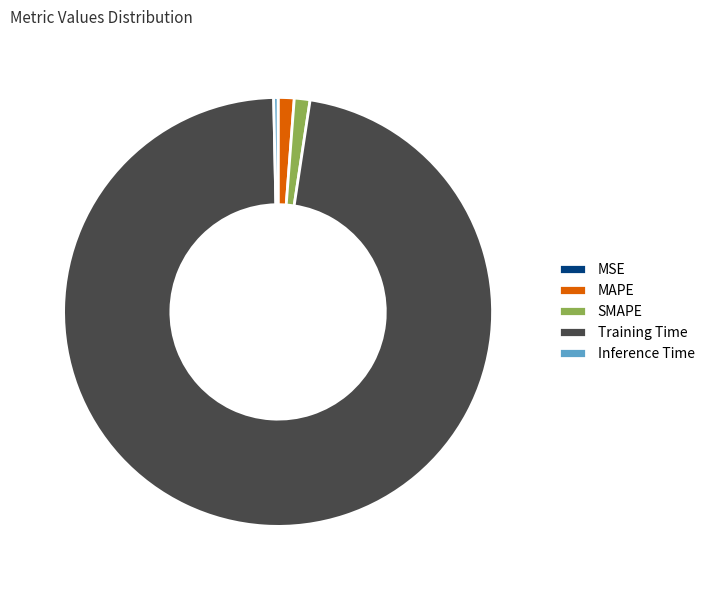

What is the largest slice in the pie chart?

Training Time